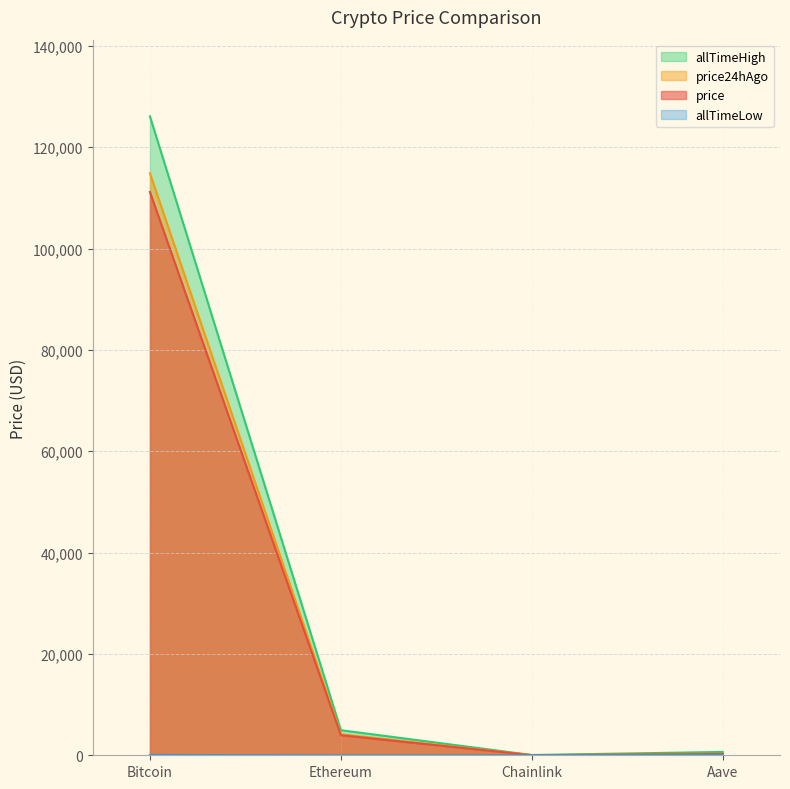

Which series changed the most between Ethereum and Aave?

allTimeHigh